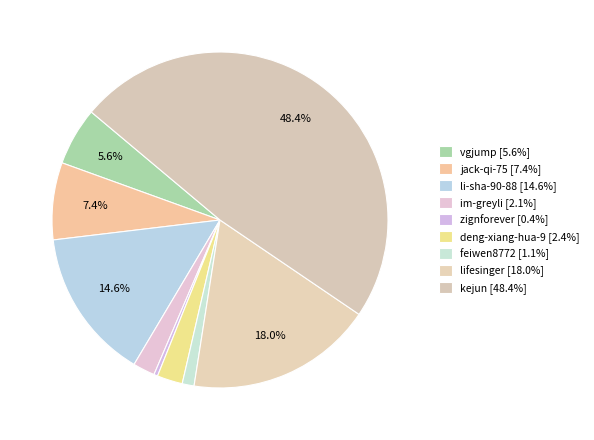

The zignforever slice represents 10% of the pie. True or false?

False